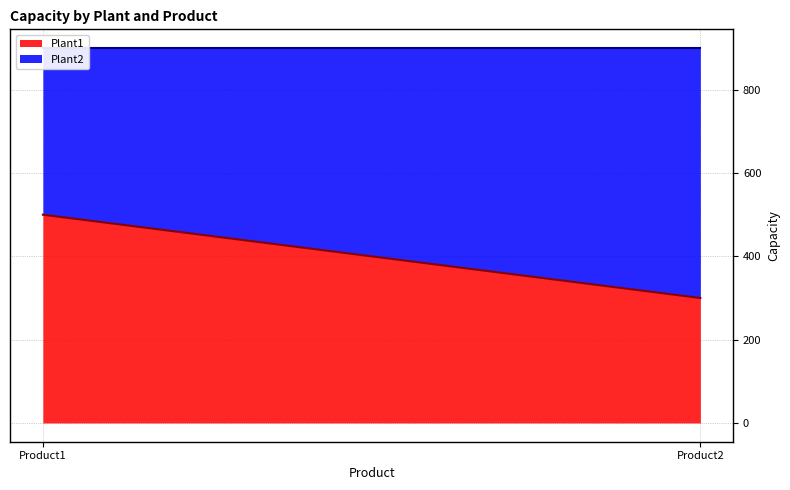

Which series has the largest total across all categories?

Plant2